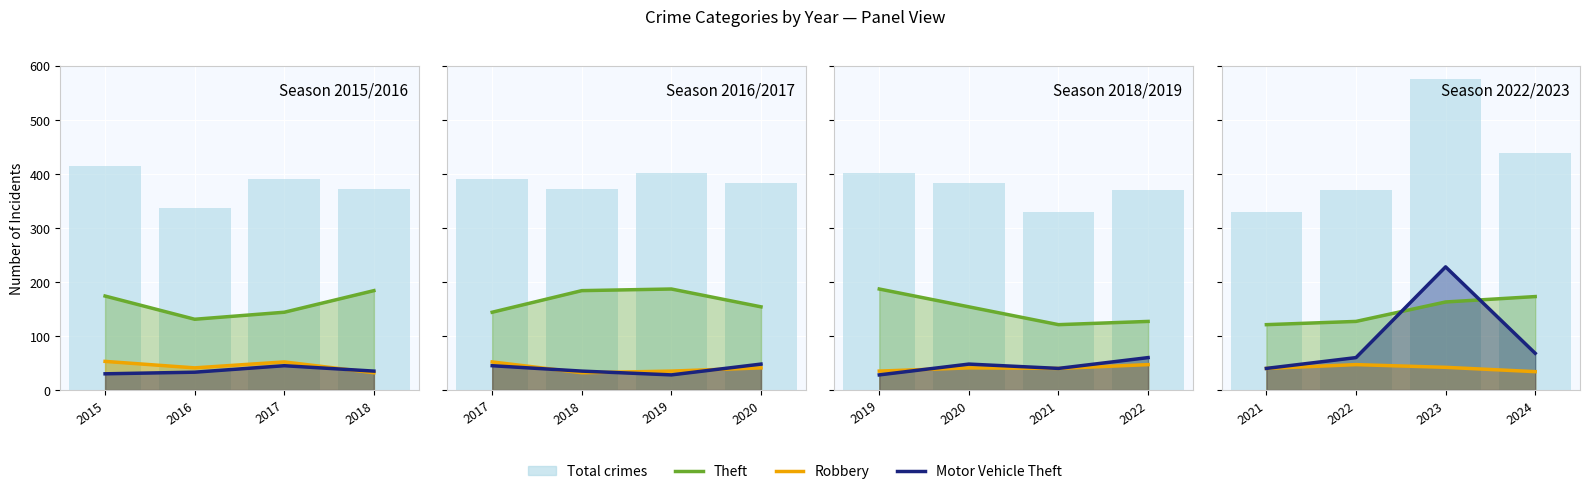

What is the value of the Motor Vehicle Theft bar at the 3rd from the left?

228